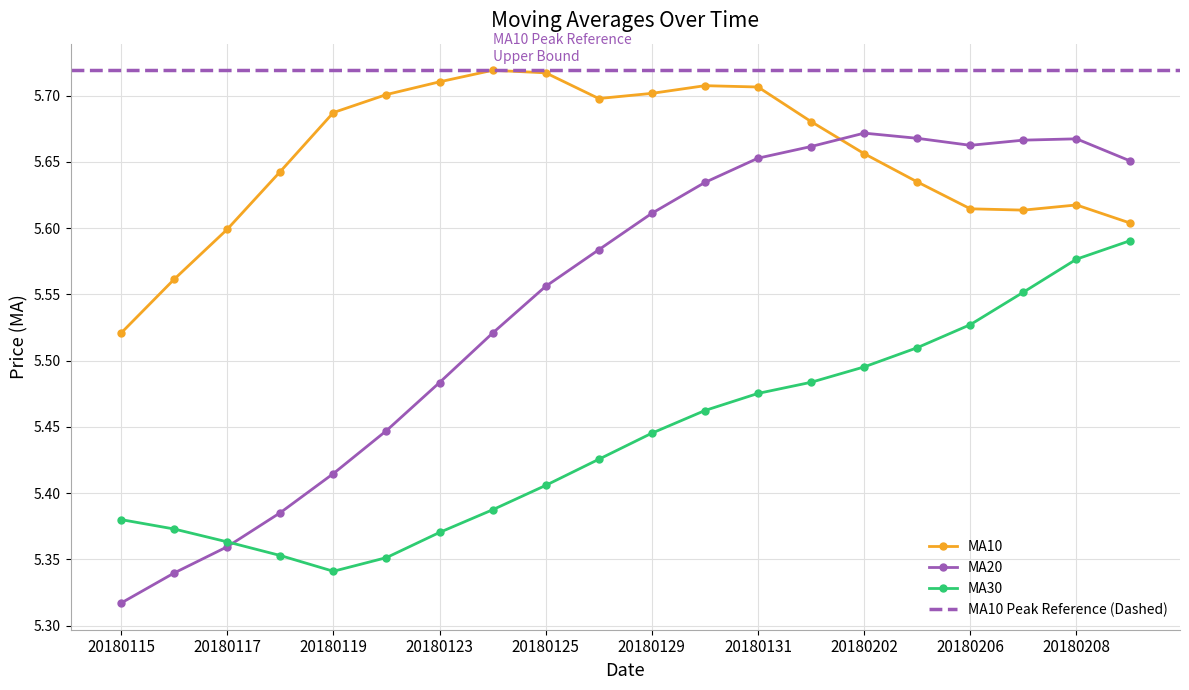

What is the sum of all ma20 values?

111.0